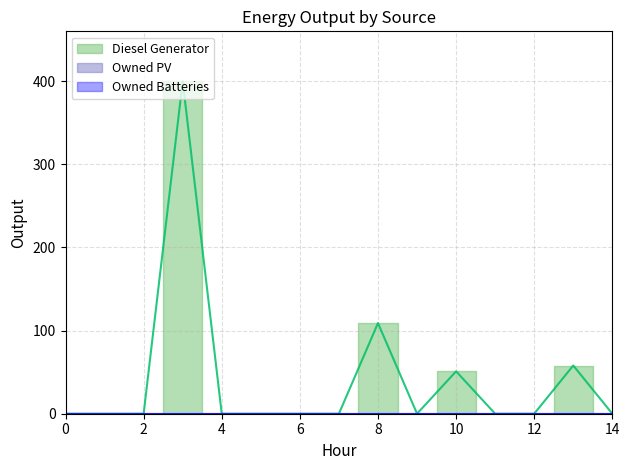

Is it true that Owned Batteries equals 0 at 5?

True